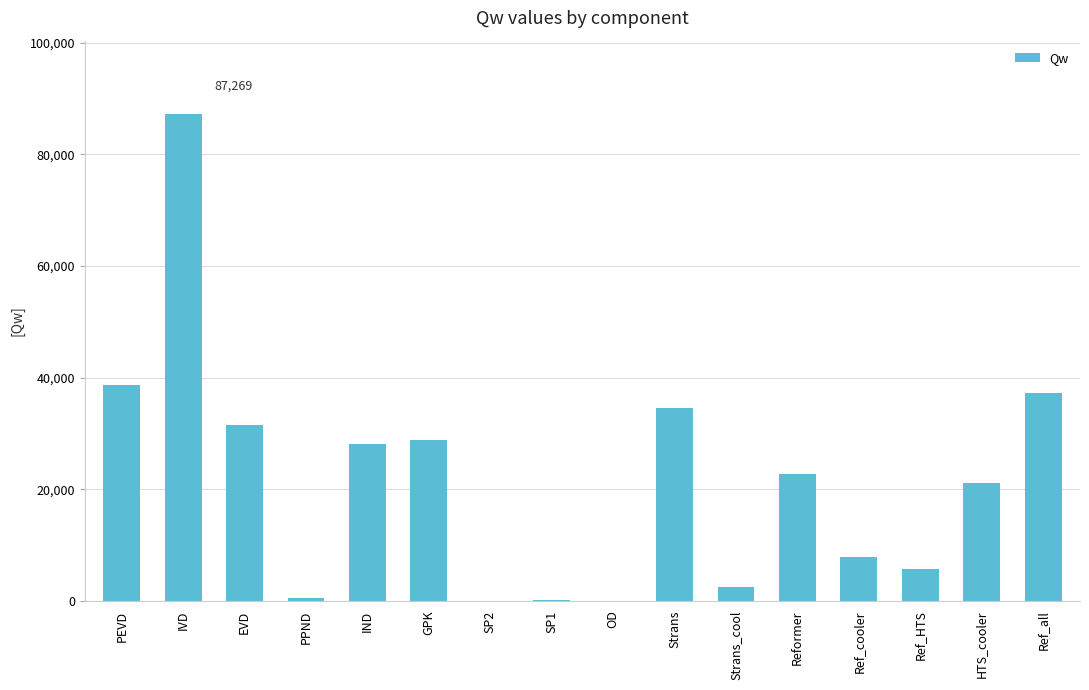

True or false: the data shows 20004.4 at GPK.

False